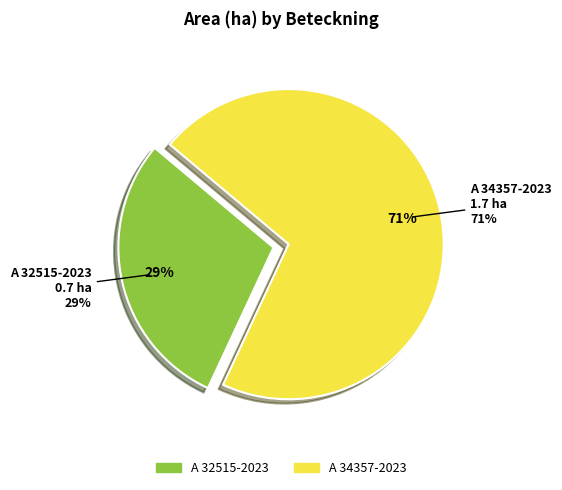

How many slices are in this pie chart?

2